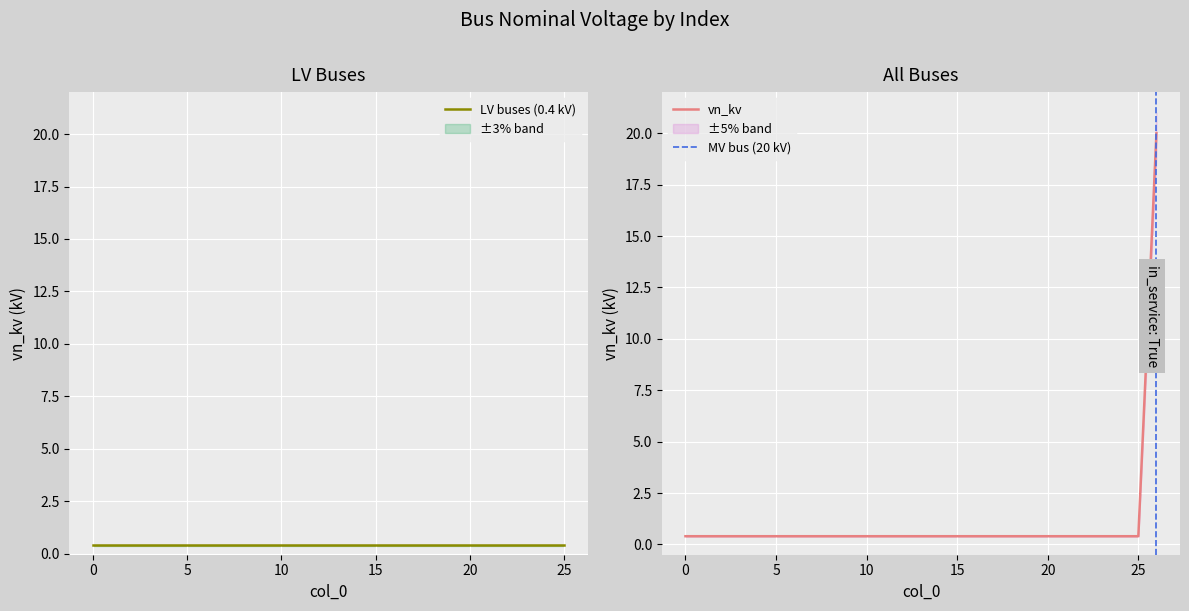

The chart shows a value of 0.4 at 11. True or false?

True